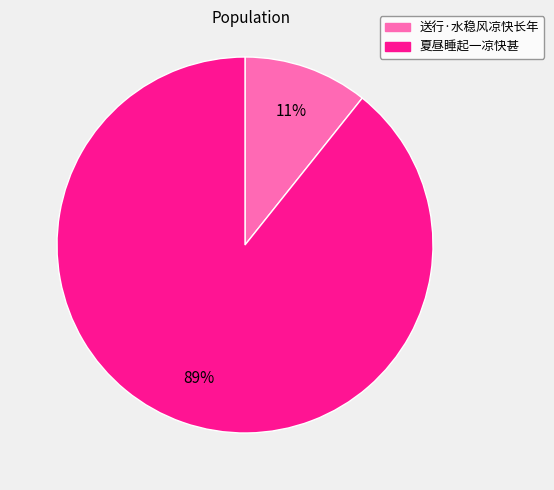

Between 送行·水稳风凉快长年 and 夏昼睡起一凉快甚, which is larger?

夏昼睡起一凉快甚